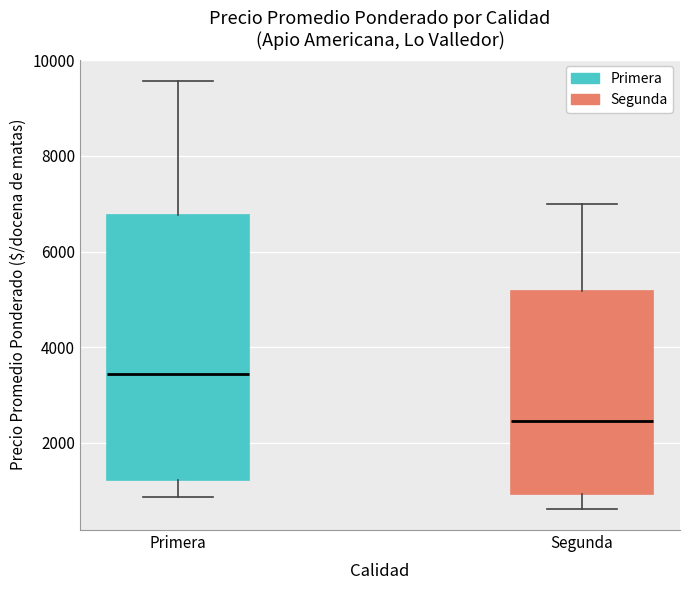

Which box has the lowest median line?

Segunda